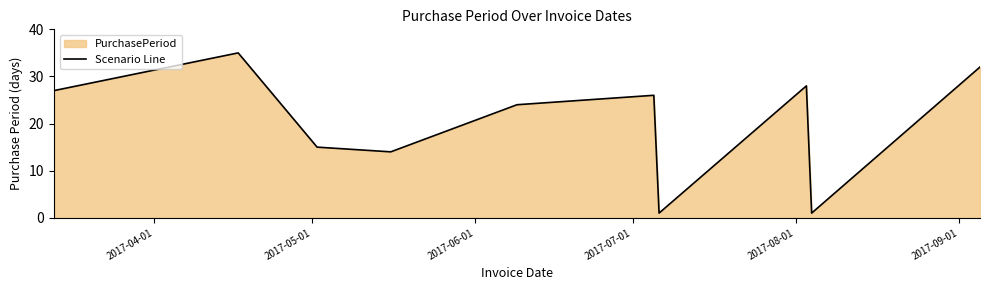

How many values exceed 26?

4